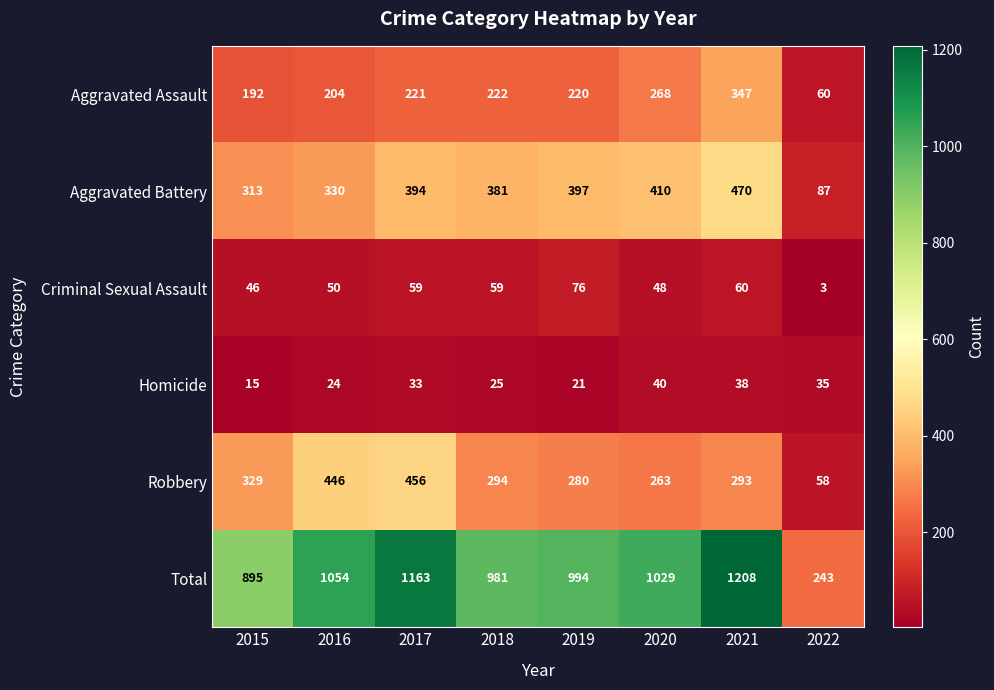

What is the total value across all series at 2016?

2108